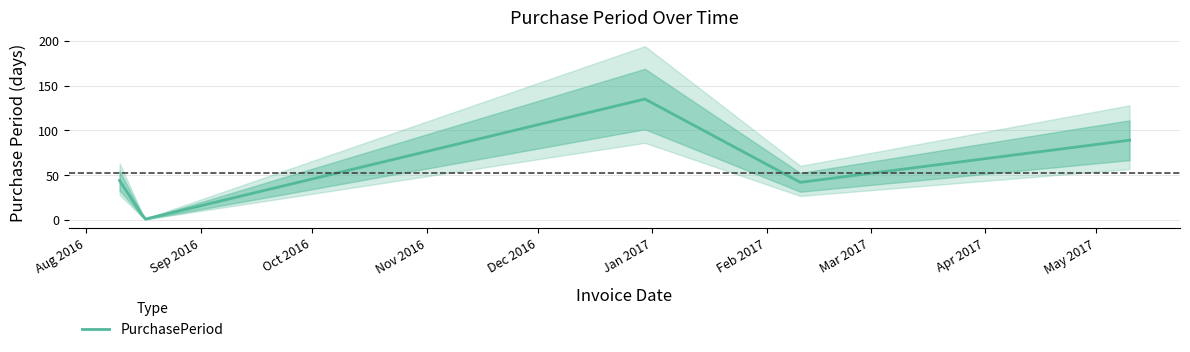

How many series are shown in this chart?

1